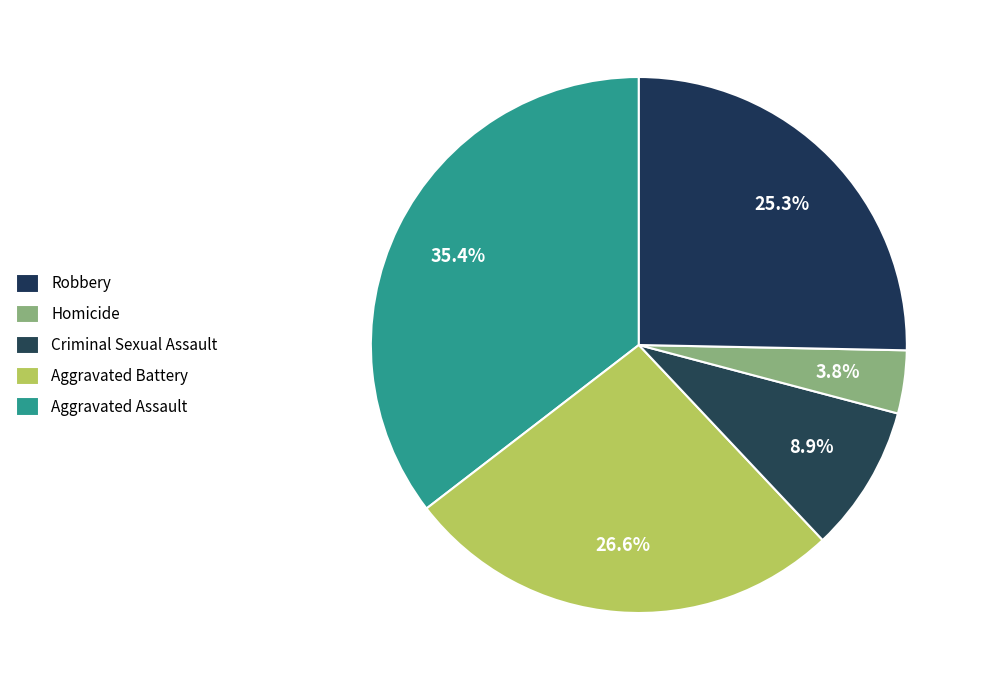

Which category has the smallest portion of the pie?

Homicide